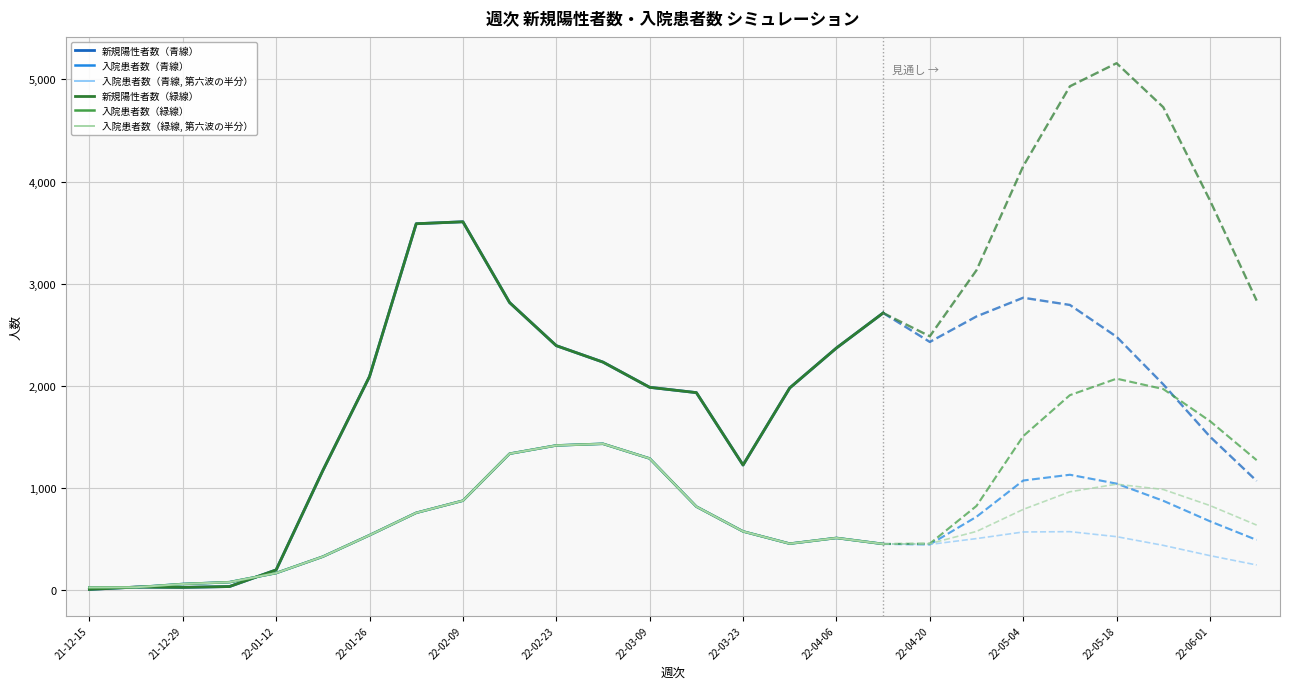

Is the value of 新規陽性者数（青線） at 22-04-06 greater than the value of 入院患者数（青線, 第六波の半分） at 22-01-12?

Yes